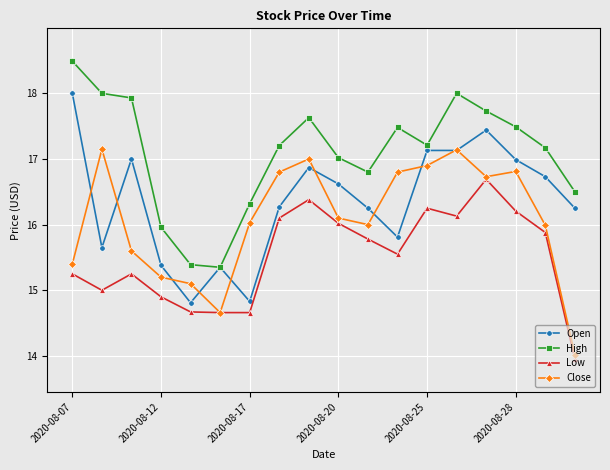

True or false: High and Low intersect in this chart.

False